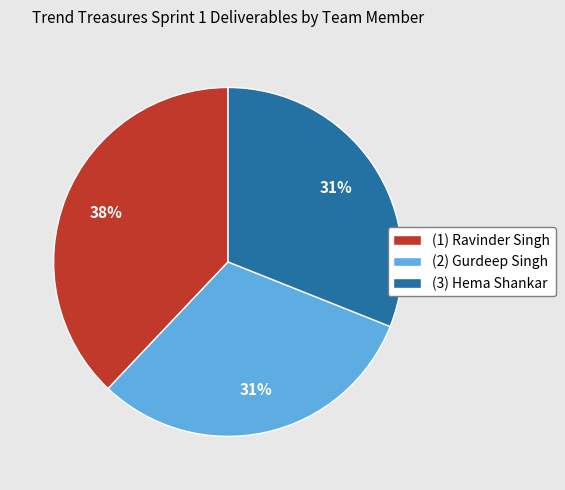

To the nearest percent, what is the difference between the largest and smallest slice percentages?

7%